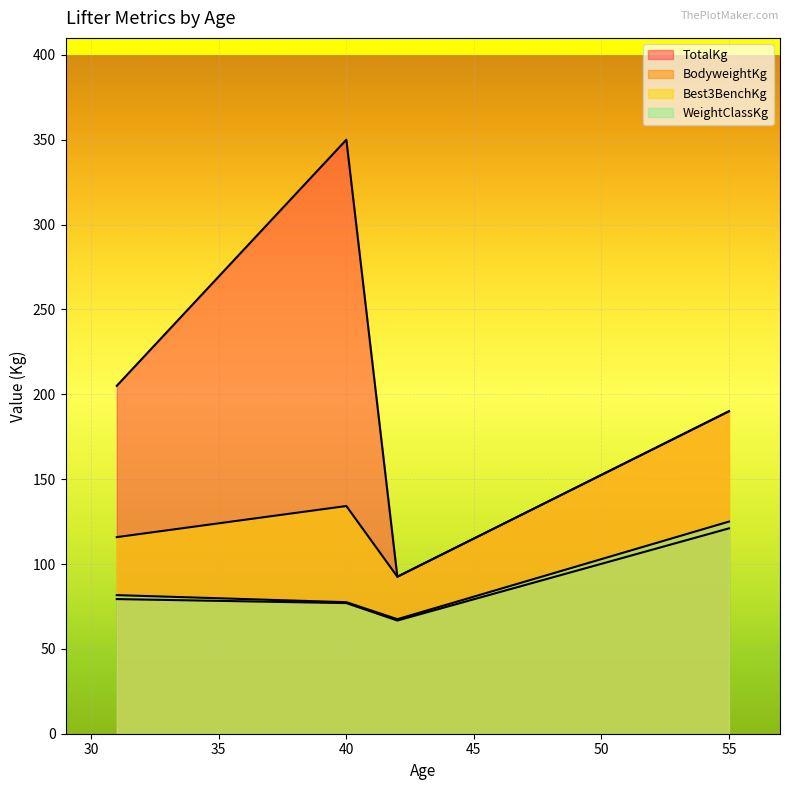

What is the total value across all series at 55?

626.0